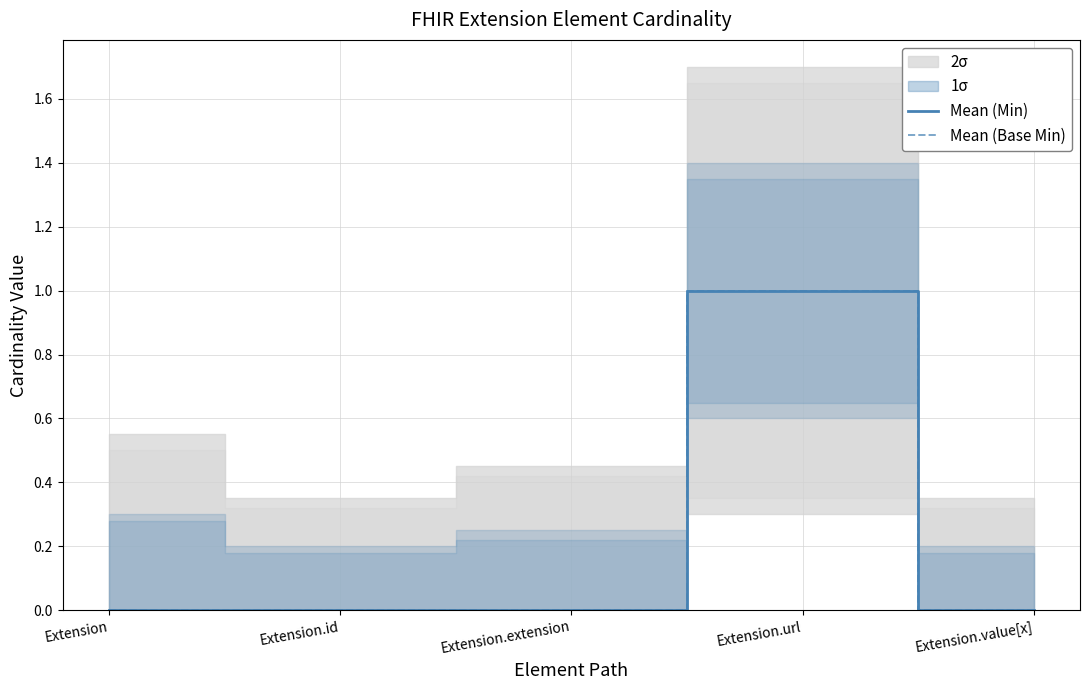

Which series has the largest range (max minus min)?

Mean (Min)